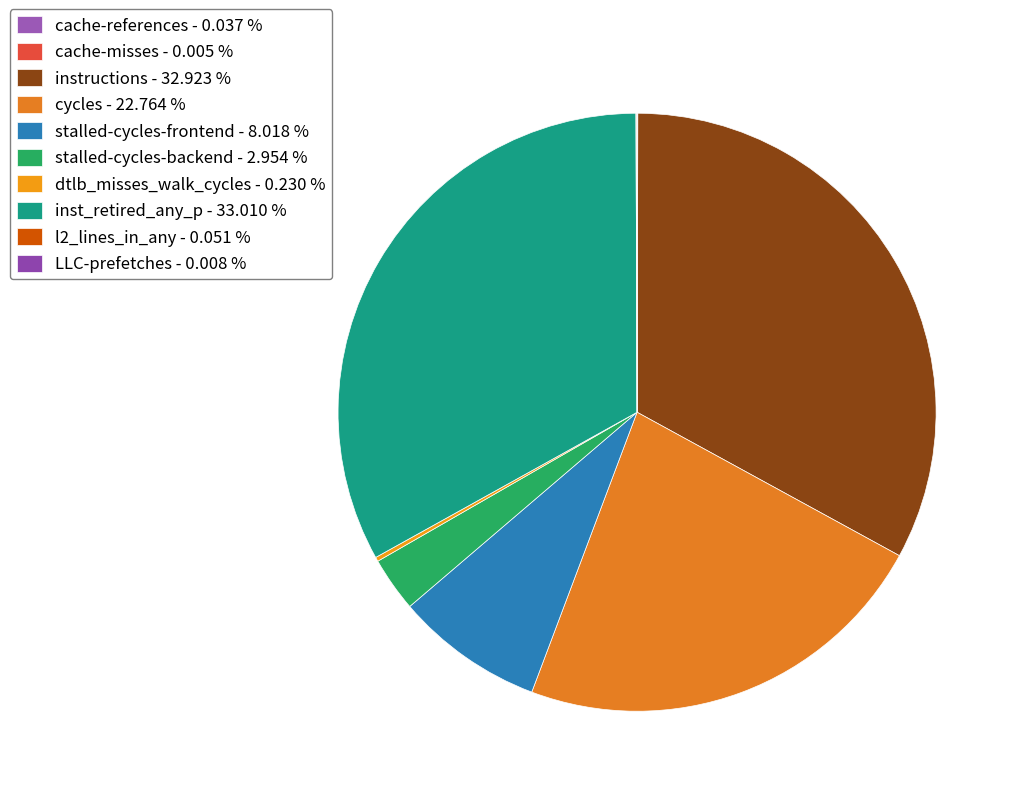

Is the sum of cache-misses and stalled-cycles-frontend greater than half?

No